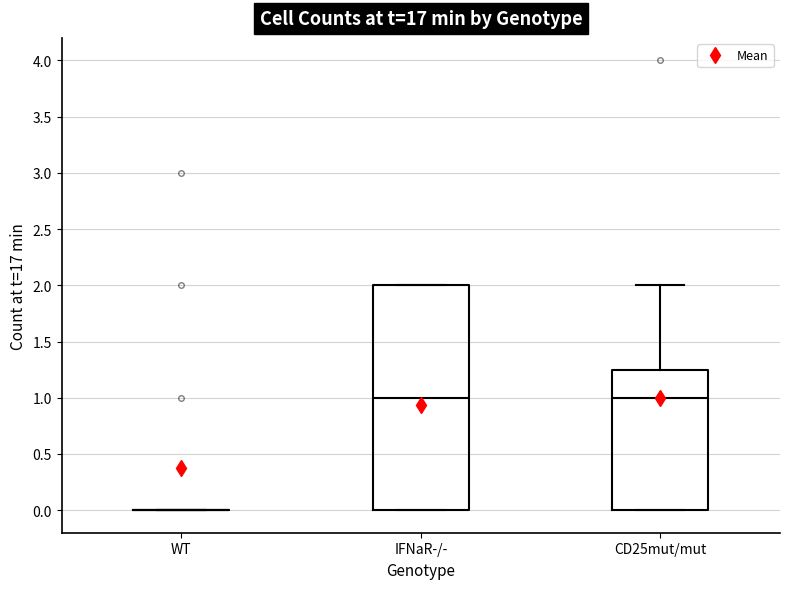

Reading left to right, read every box against the y-axis: the position of its median line, the range the box covers, and the ends of its whiskers. The values are not printed on the chart, so give them approximately, as read against the axis.

WT: box collapsed to a line at 0.00, whiskers 0.00 to 0.00
IFNaR-/-: median 1.00, box 0.00 to 2.00, whiskers 0.00 to 2.00
CD25mut/mut: median 1.00, box 0.00 to 1.25, whiskers 0.00 to 2.00